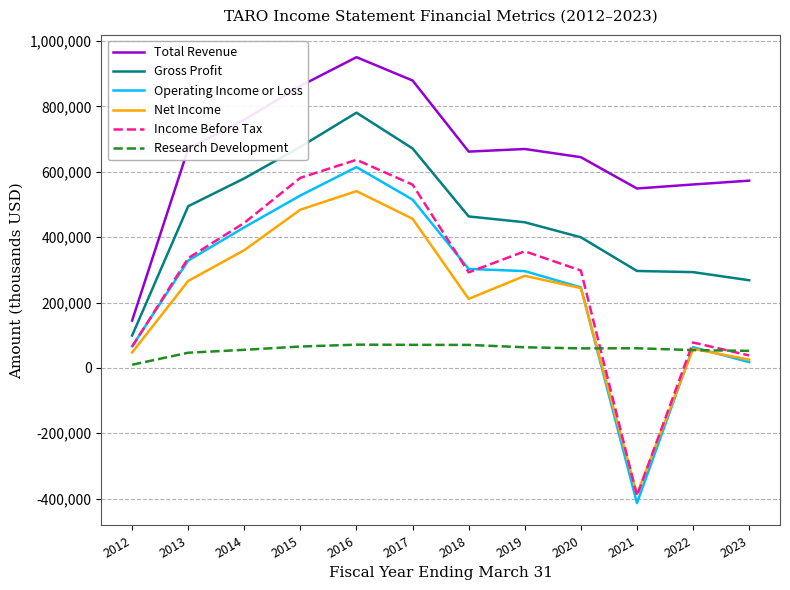

At which category is the sum across all series the highest?

2016